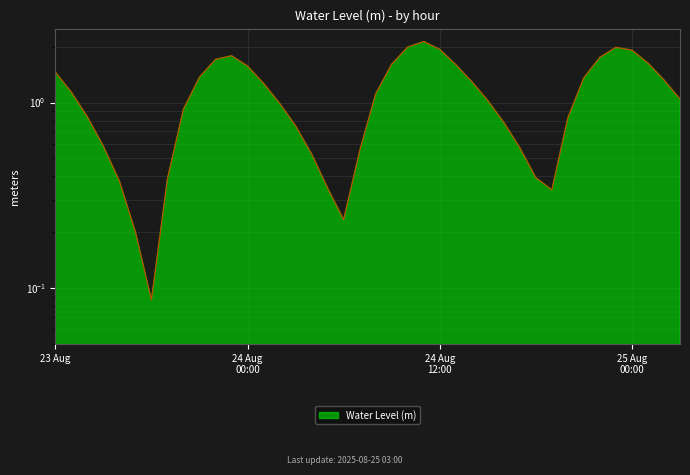

Count the number of values greater than 1.

22